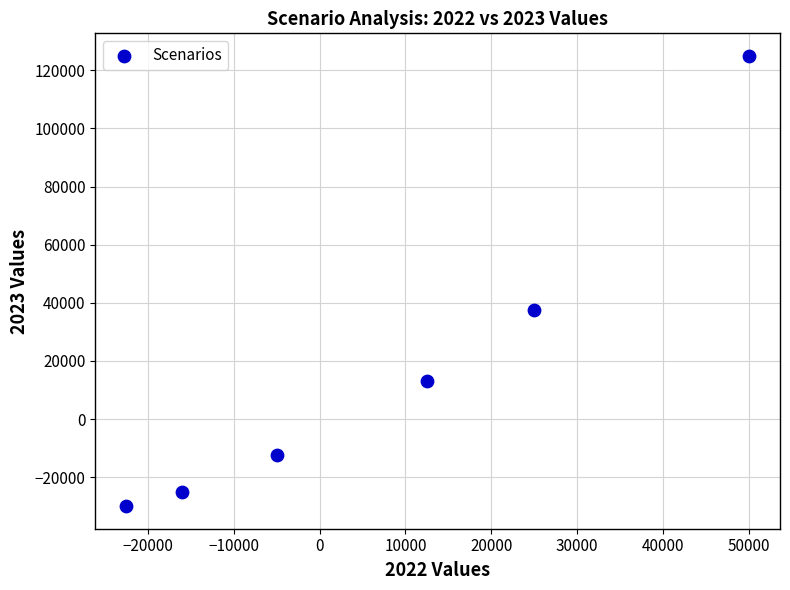

What is the range of Y values (max minus min)?

155000